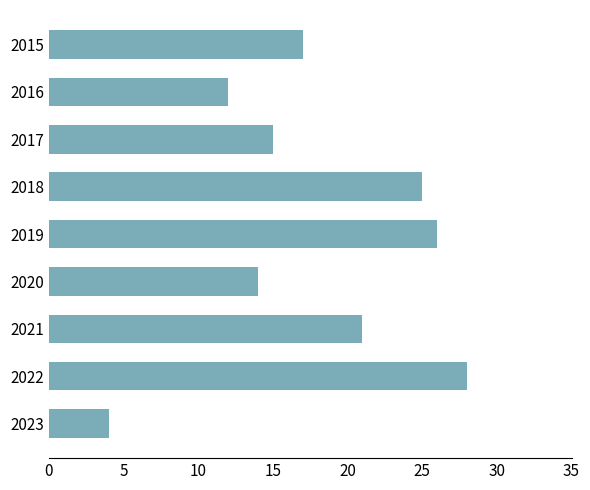

List the labels in order of value, largest first.

2022, 2019, 2018, 2021, 2015, 2017, 2020, 2016, 2023